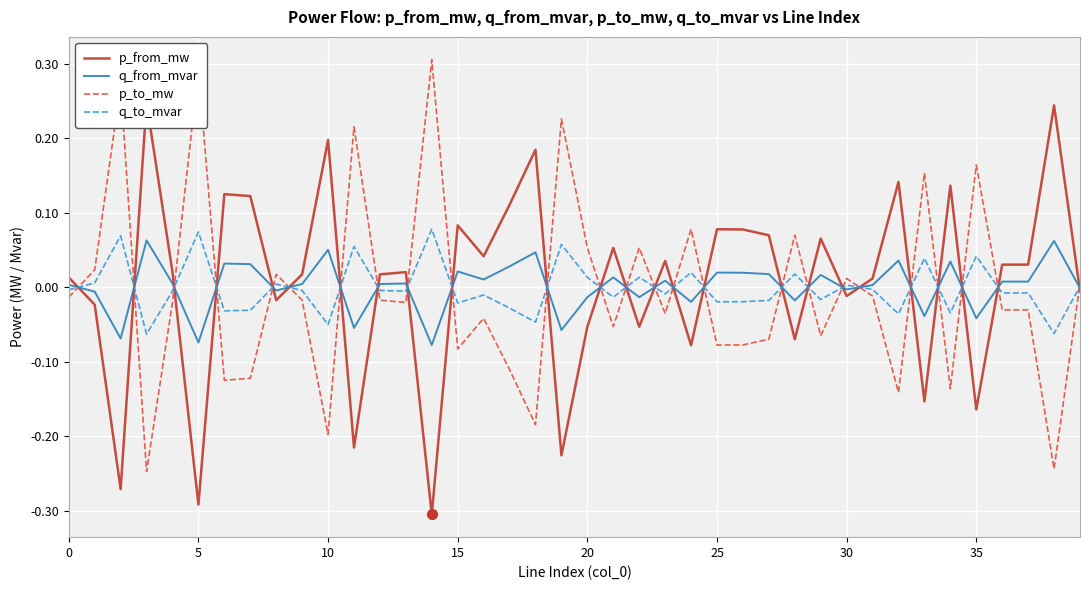

Which series has the largest total across all categories?

p_from_mw